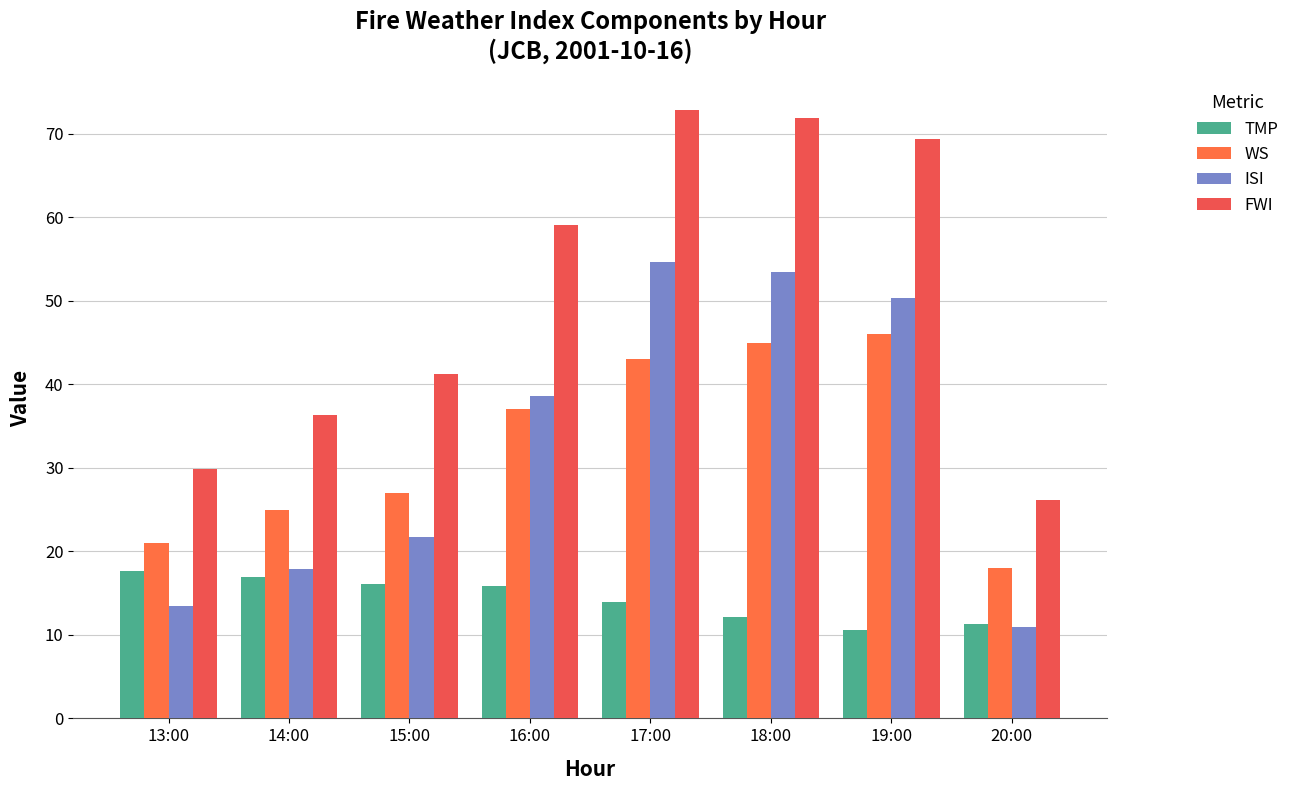

What is the difference between the second highest and minimum values in the WS series?

27.0